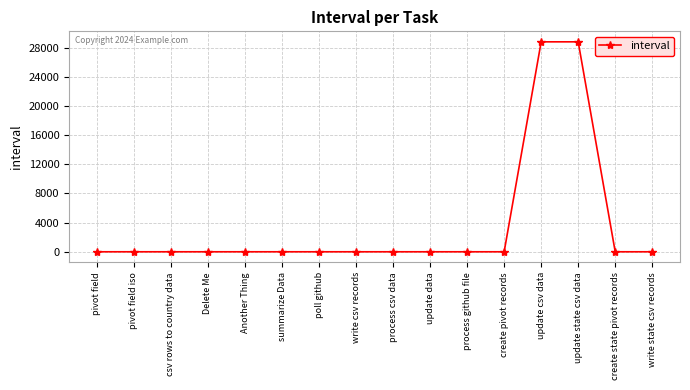

What is the label of the 1st point from the left?

pivot field